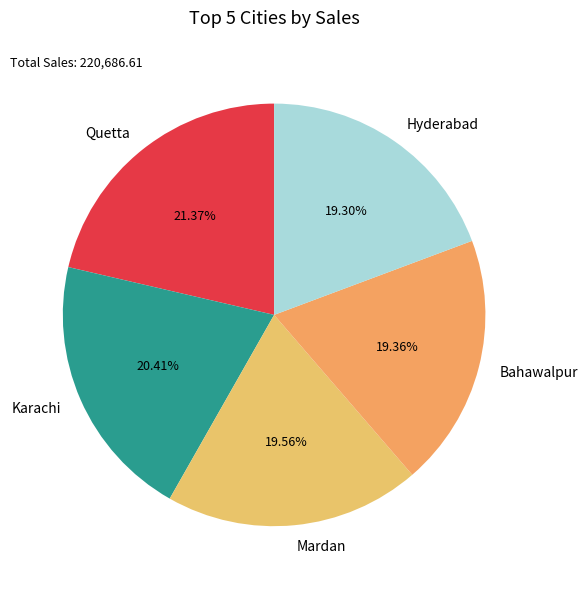

Count the number of slices in the pie.

5